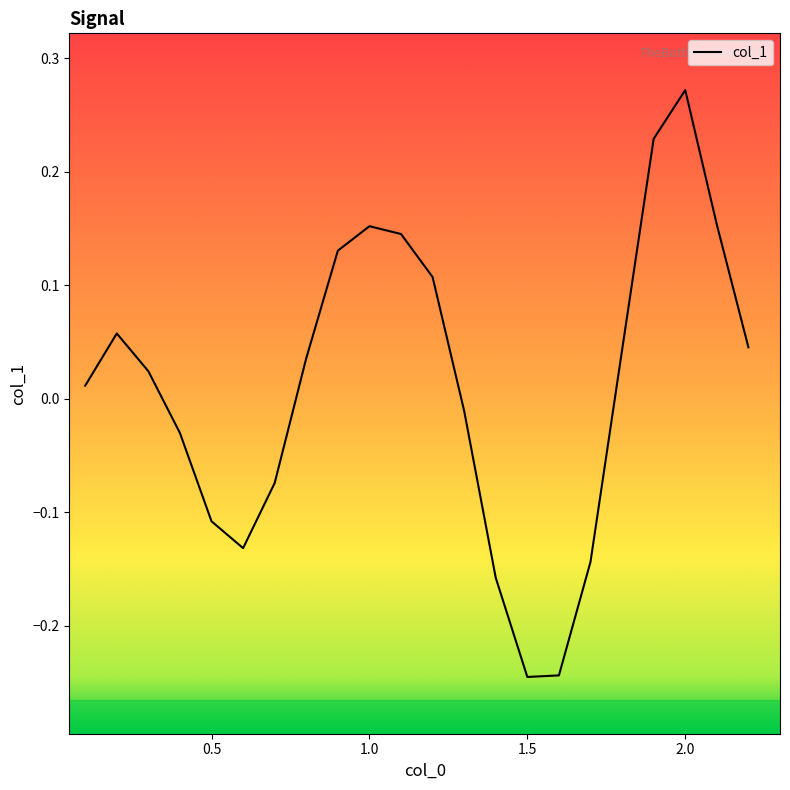

What is the minimum value shown in the chart?

-0.2